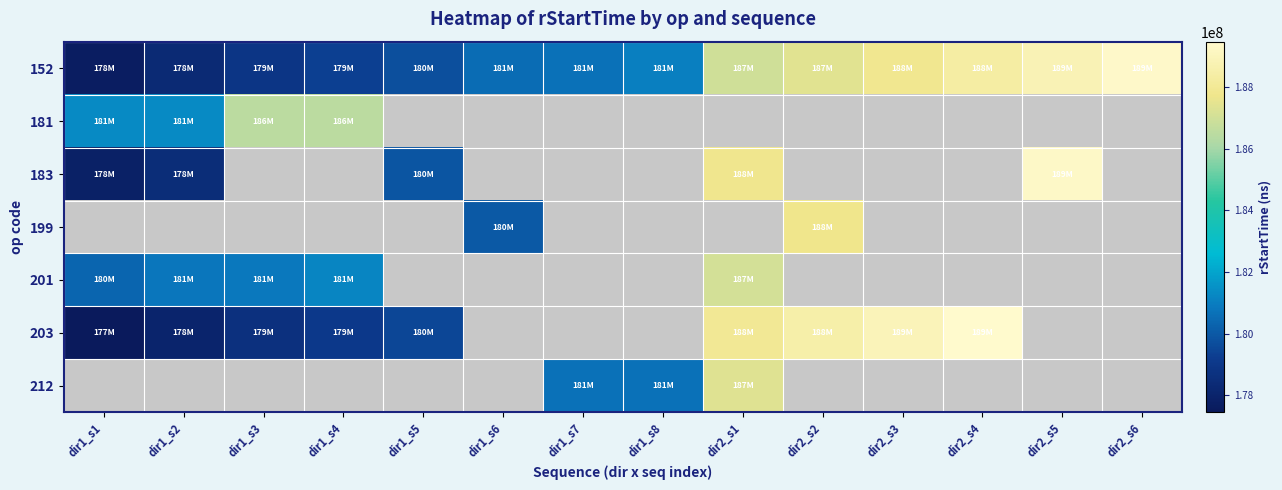

Is the value of 183 at dir1_s2 greater than the value of 203 at dir1_s5?

No